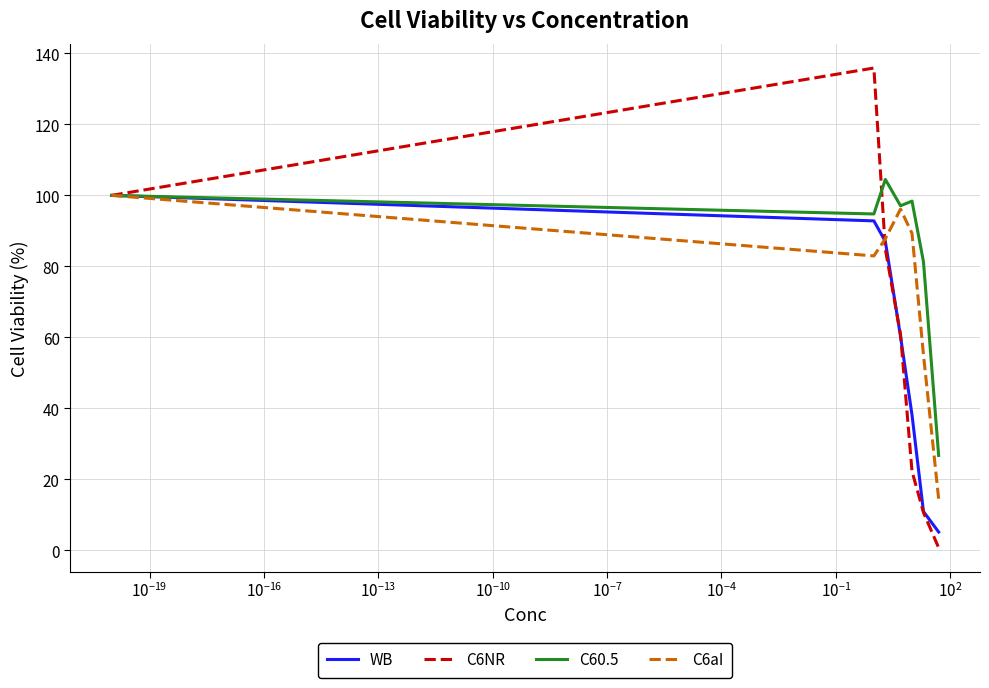

Which series has the largest range (max minus min)?

C6NR